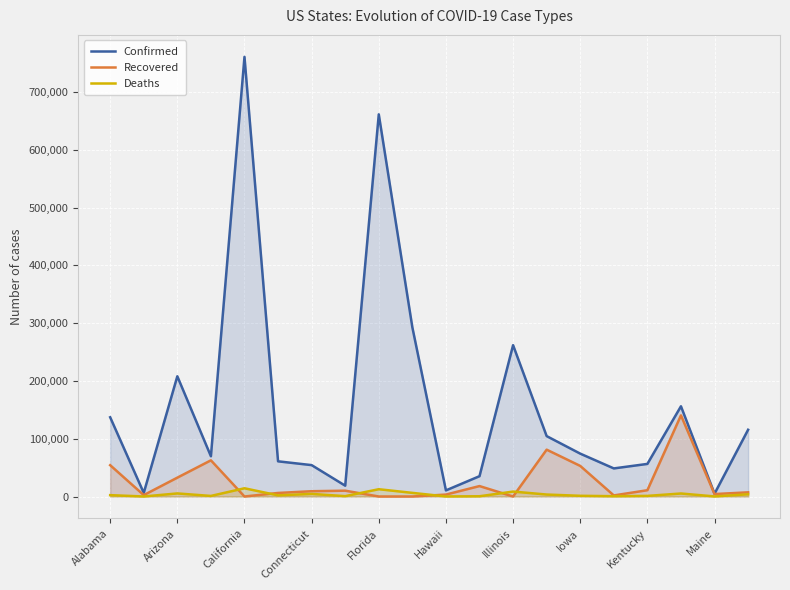

Does the chart display data point markers on the line(s)?

No